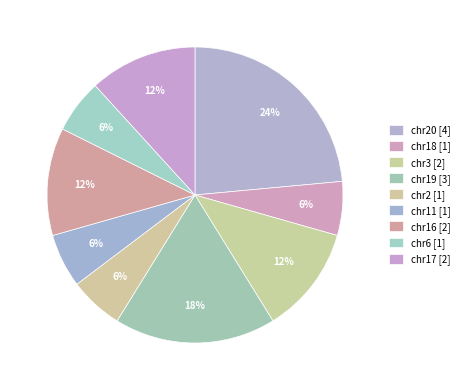

Count the number of slices in the pie.

9